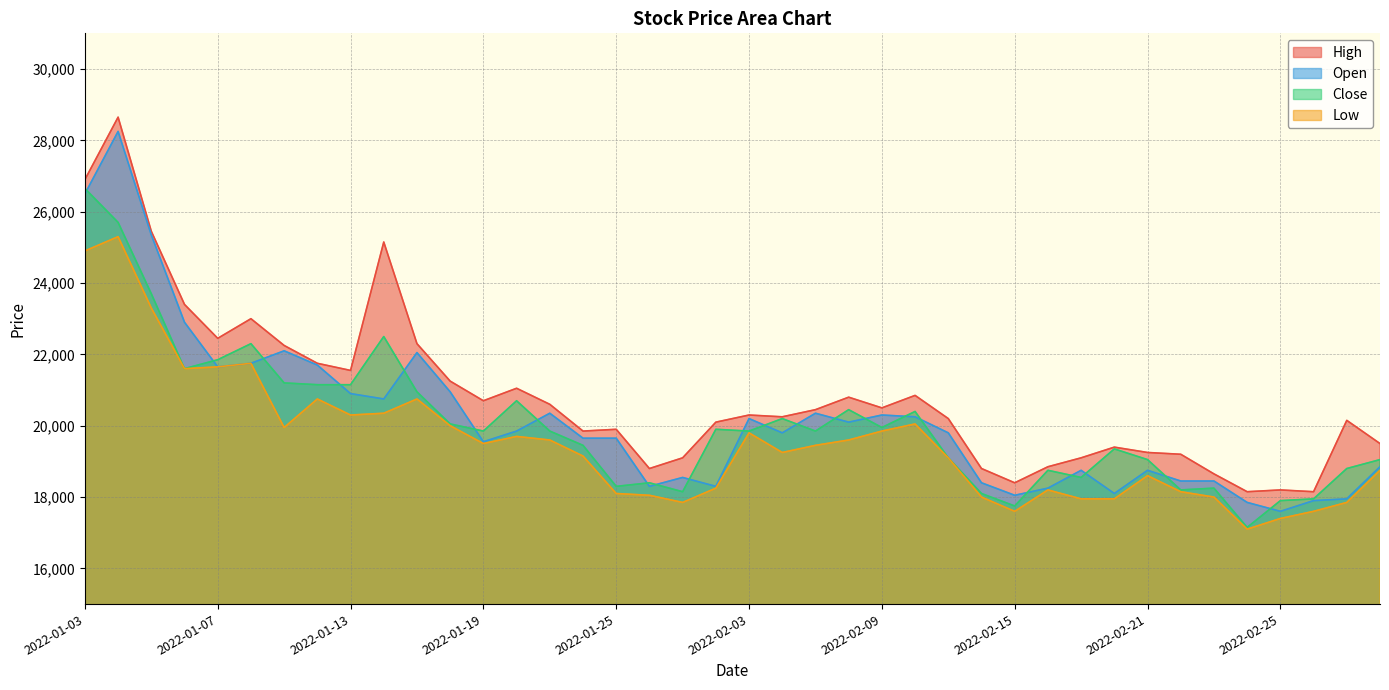

What is the value of the Open point at the 36th from the left?

17850